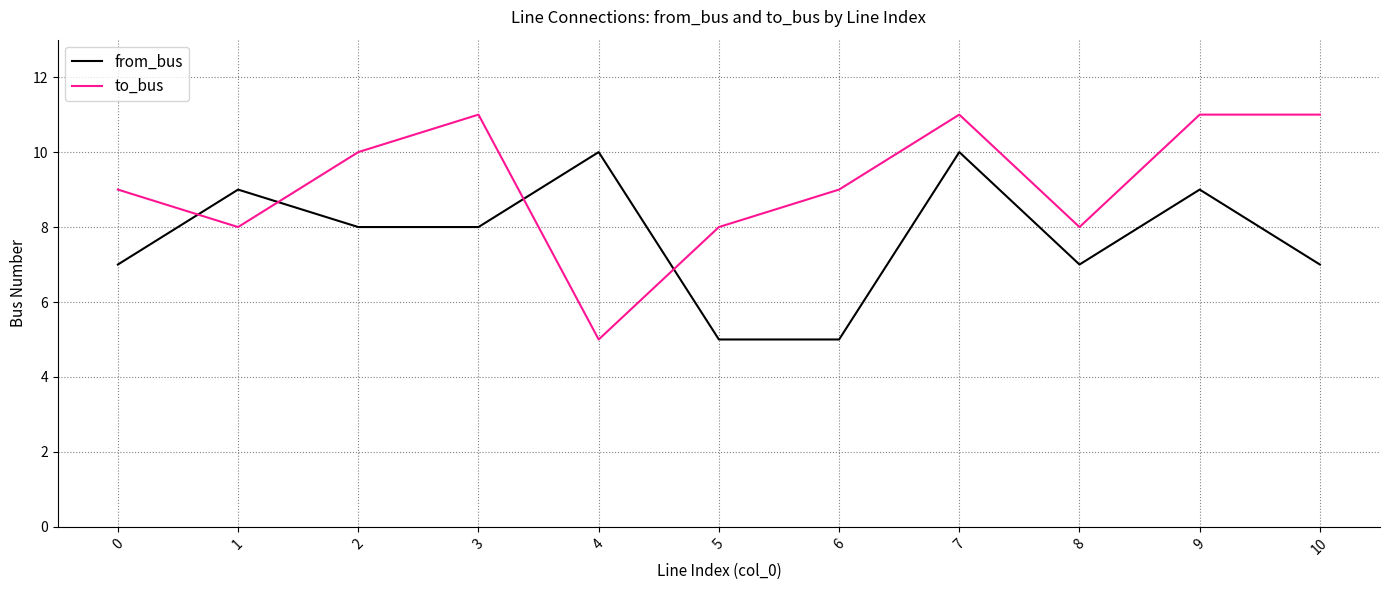

What is the approximate value of to_bus at 1?

8